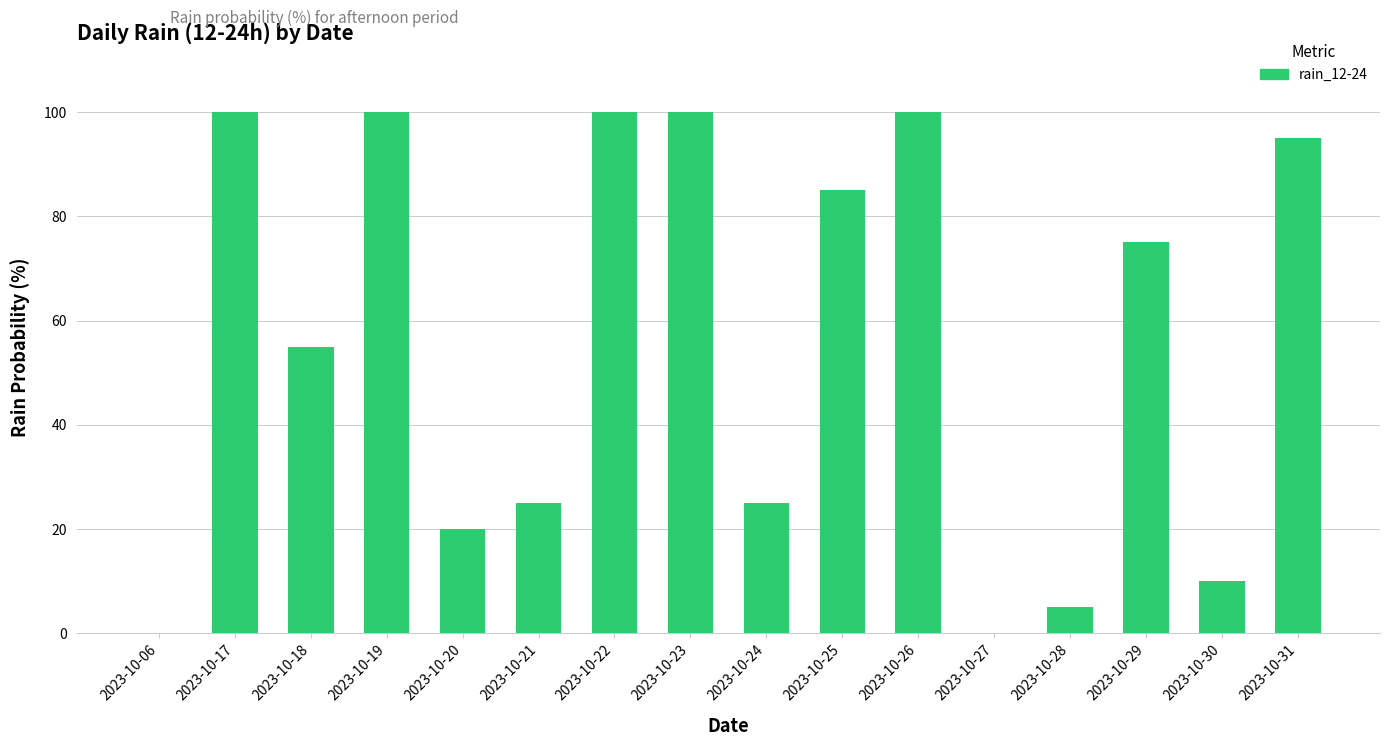

What is the greatest value displayed?

100